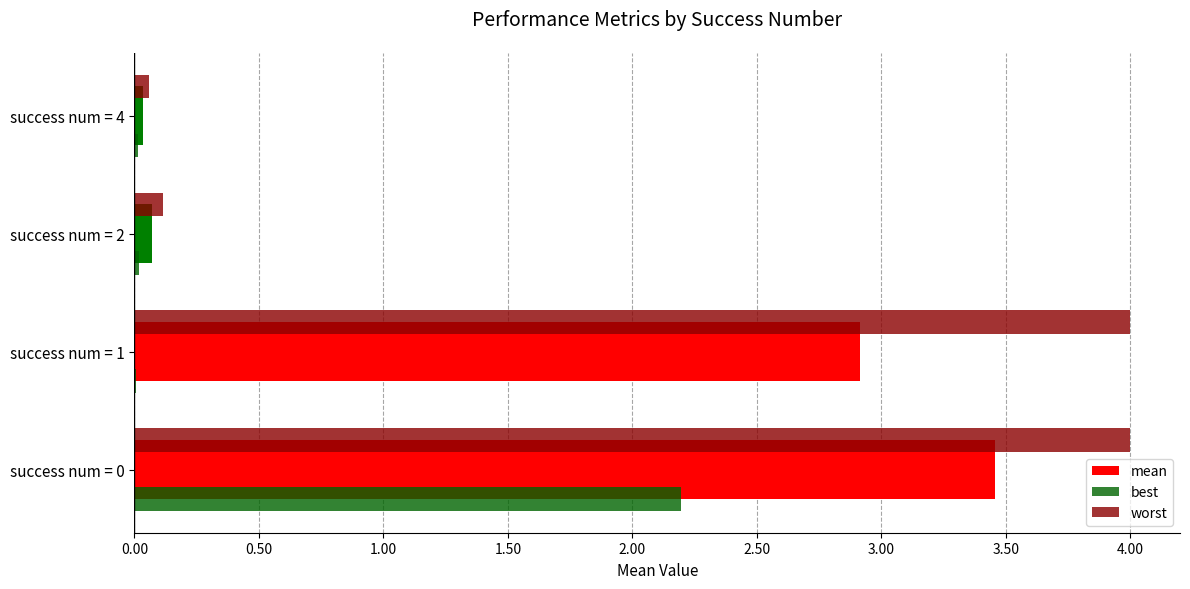

What is the greatest value displayed?

4.0